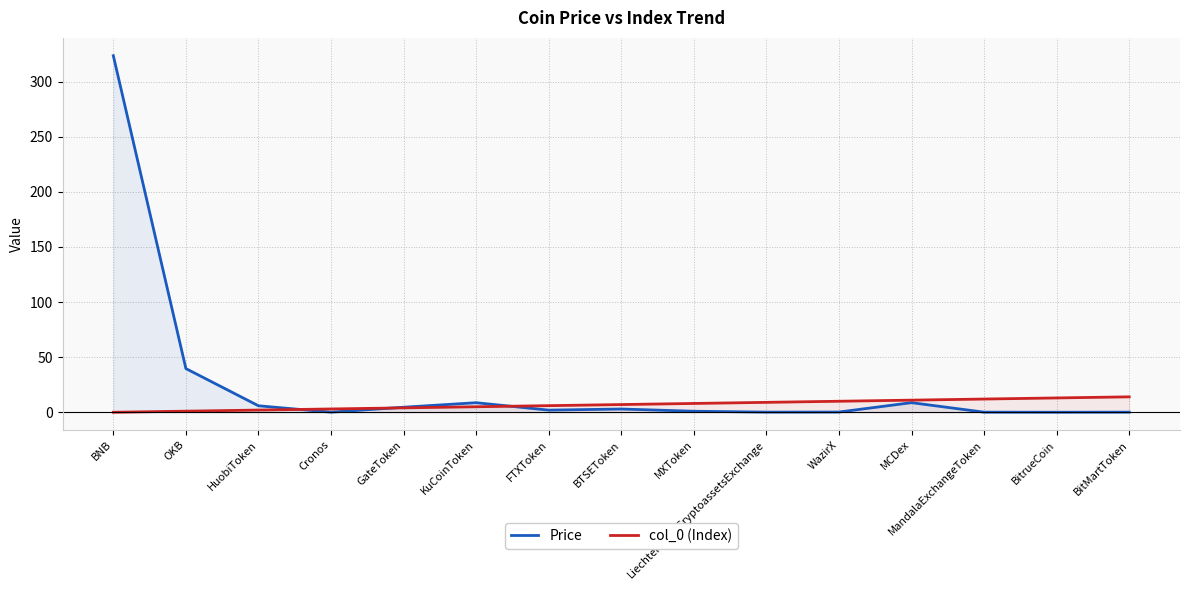

What is the spread (max minus min) of values at Cronos?

2.9